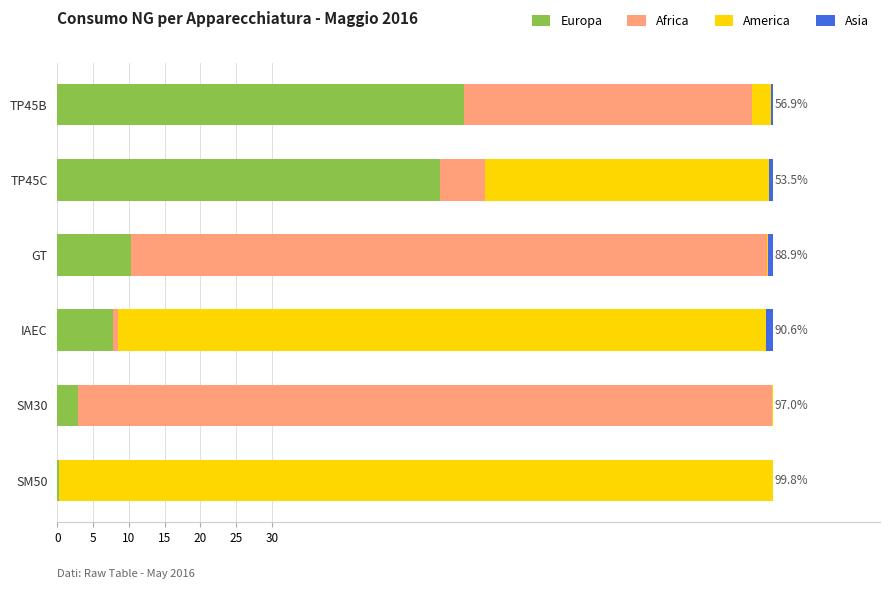

Which category has the highest value in the Europa series?

TP45B